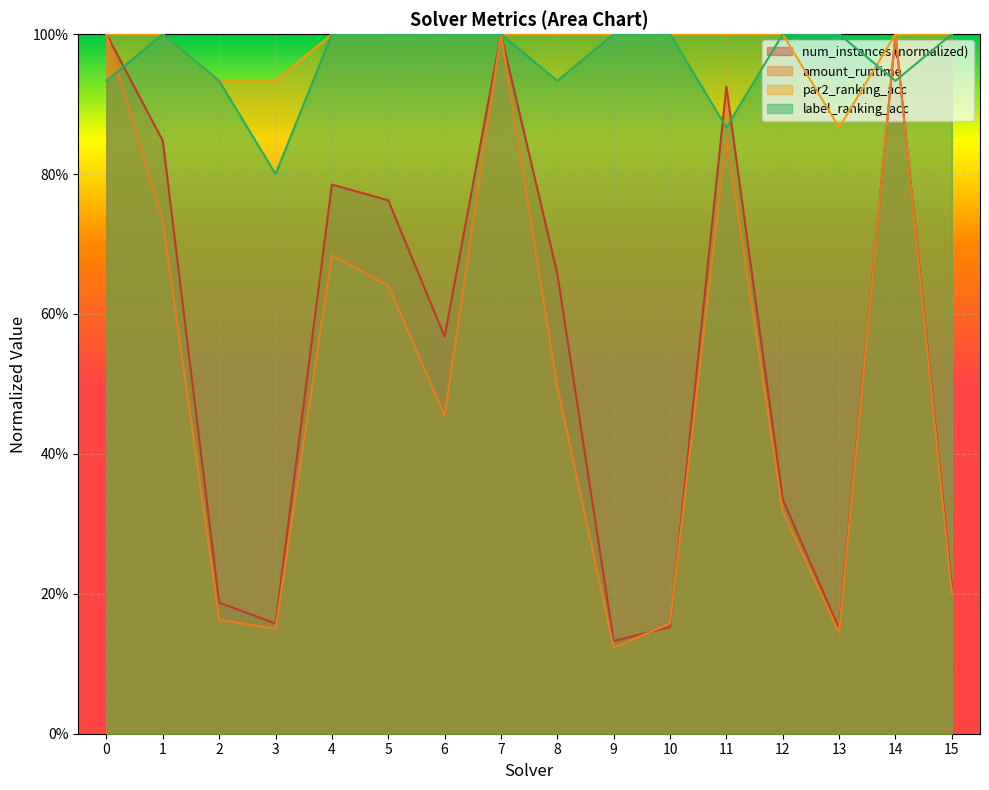

What are all the series names shown in the legend?

num_instances (normalized), amount_runtime, par2_ranking_acc, label_ranking_acc